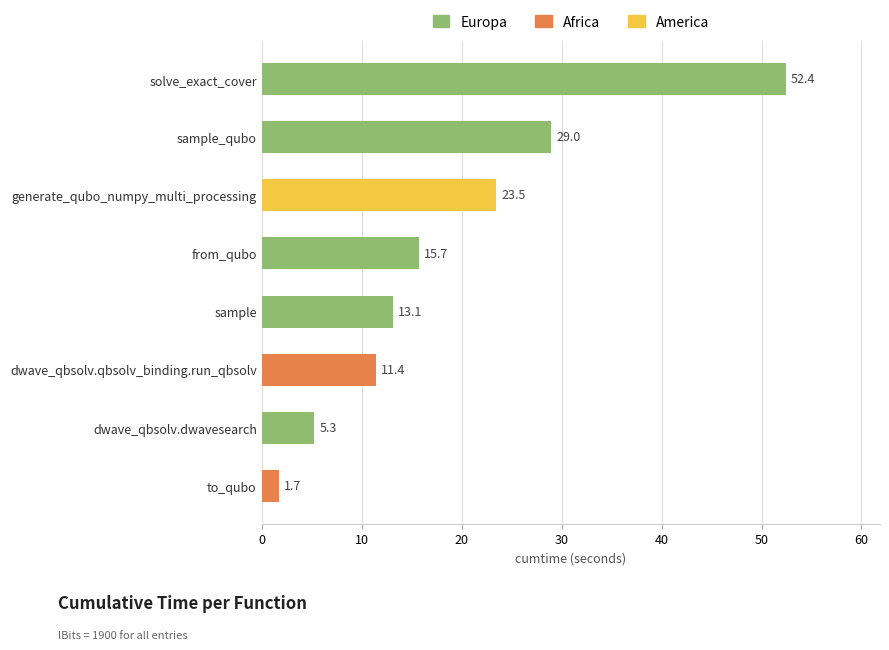

Are the bars horizontal?

Yes